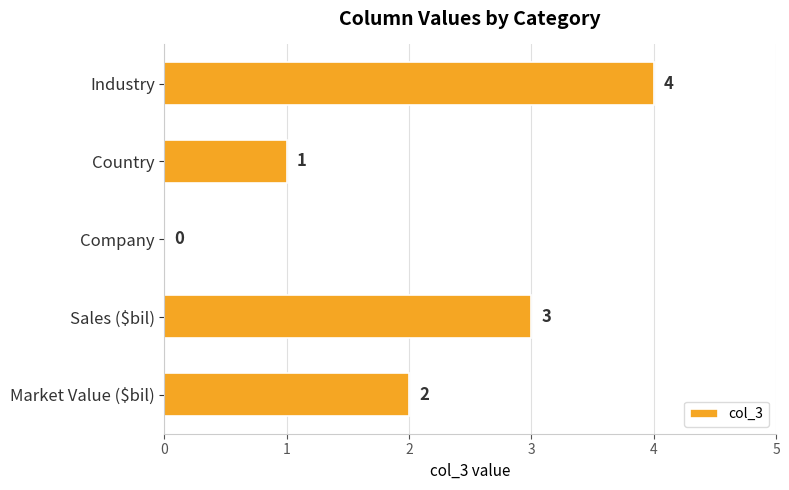

Which category has the highest value across all series?

Industry